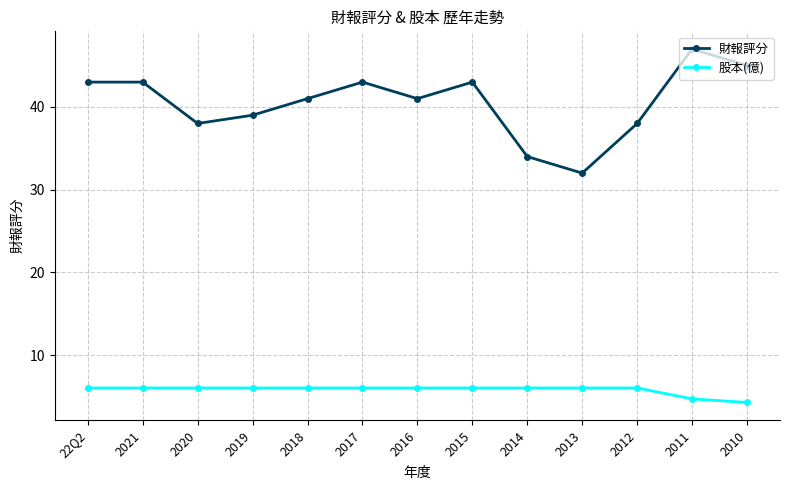

Reading left to right, transcribe all the data shown in this chart.

財報評分: 22Q2=43.0	2021=43.0	2020=38.0	2019=39.0	2018=41.0	2017=43.0	2016=41.0	2015=43.0	2014=34.0	2013=32.0	2012=38.0	2011=47.0	2010=45.0
股本(億): 22Q2=6.0	2021=6.0	2020=6.0	2019=6.0	2018=6.0	2017=6.0	2016=6.0	2015=6.0	2014=6.0	2013=6.0	2012=6.0	2011=4.7	2010=4.3